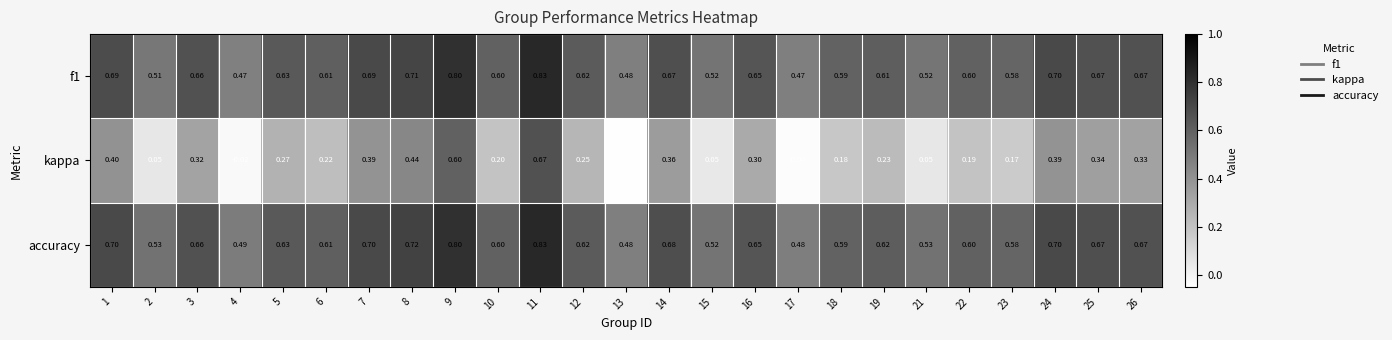

Is the value of kappa at 5 greater than the value of f1 at 7?

No